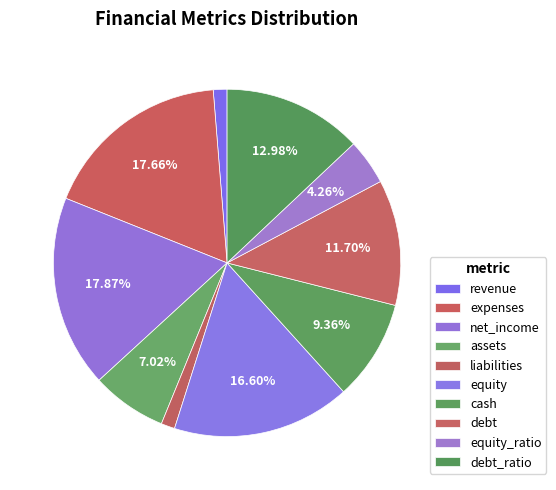

To the nearest percent, what is the difference between the expenses and liabilities slice percentages?

16%